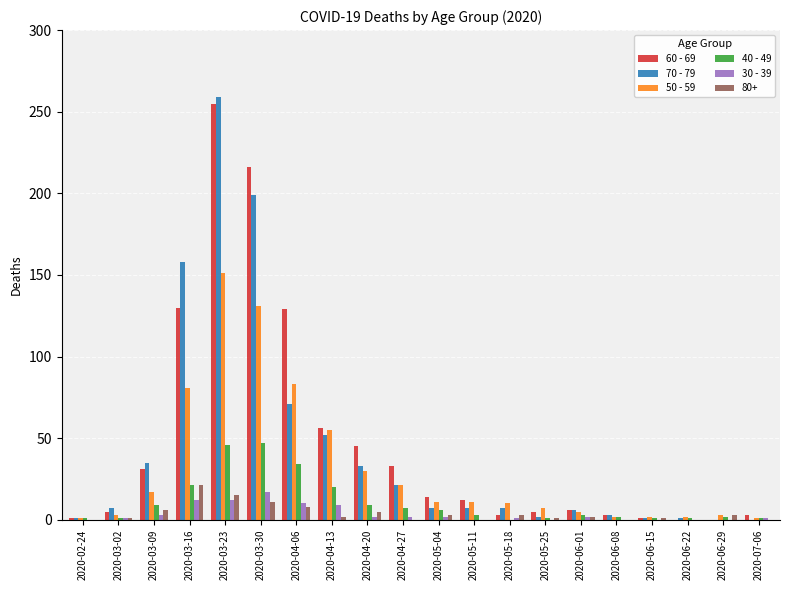

What is the maximum value for 50 - 59?

151